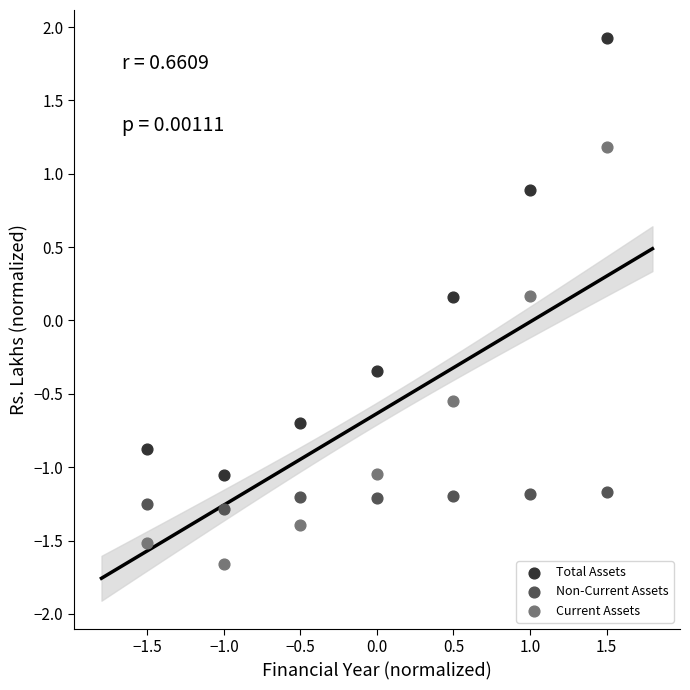

Which series has the largest Y range (max minus min)?

Total Assets